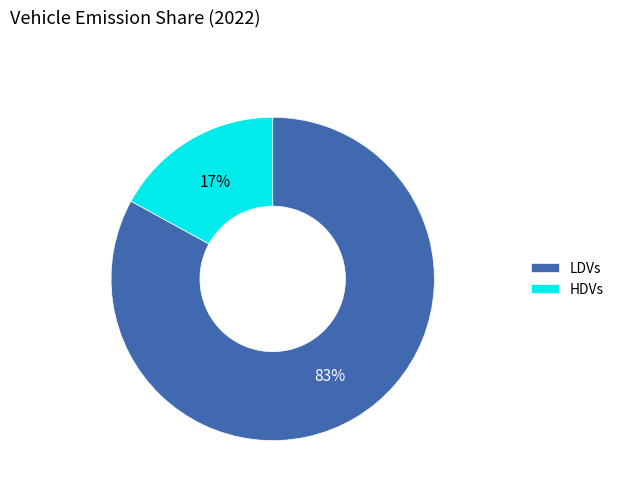

Is it true that HDVs is 9% of the pie?

False